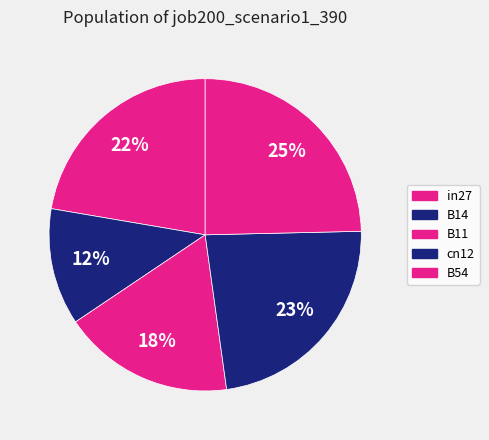

How many slices are in this pie chart?

5